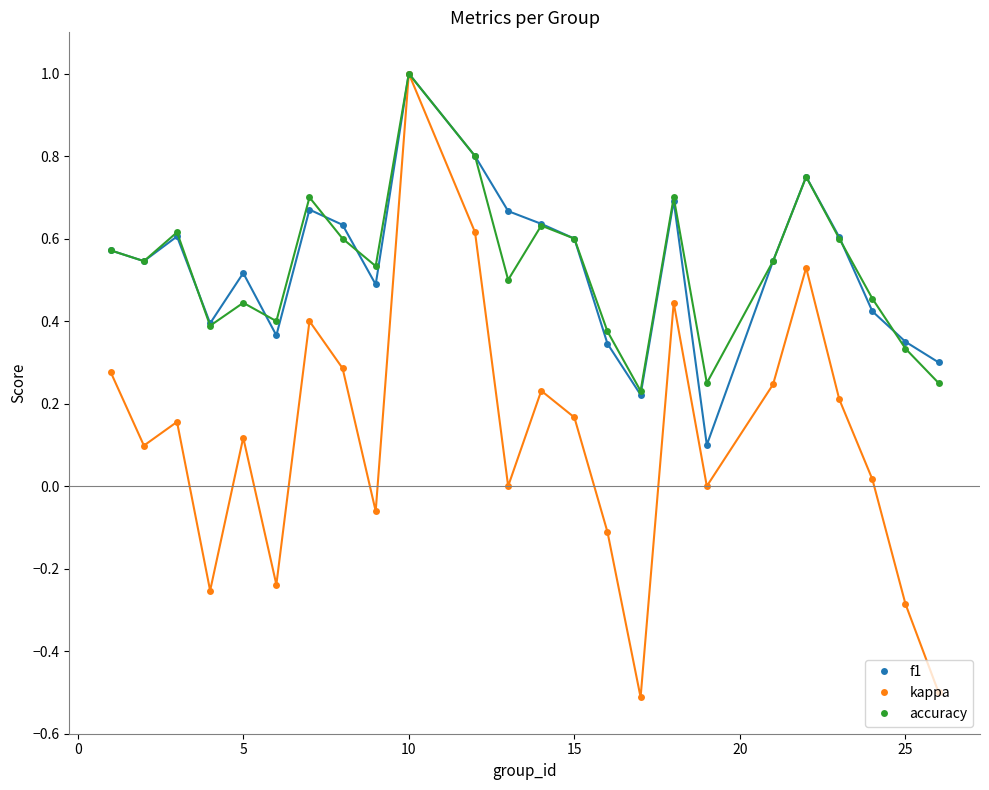

Which series has the largest range (max minus min)?

kappa